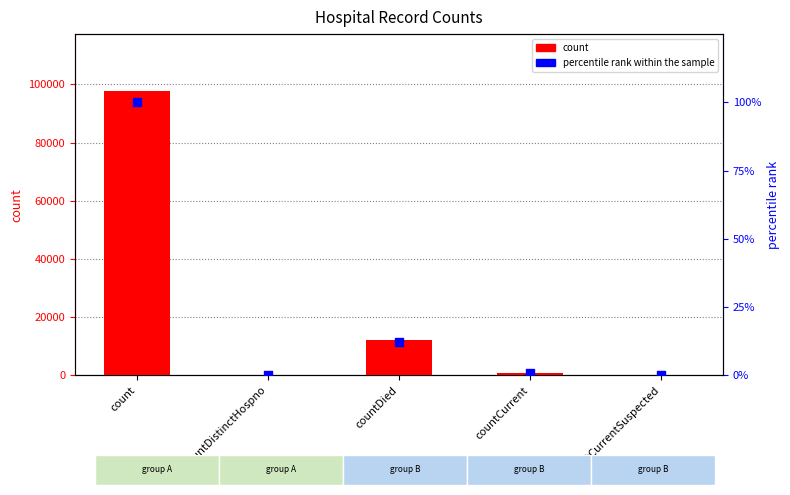

What are all the series names shown in the legend?

count, percentile rank within the sample